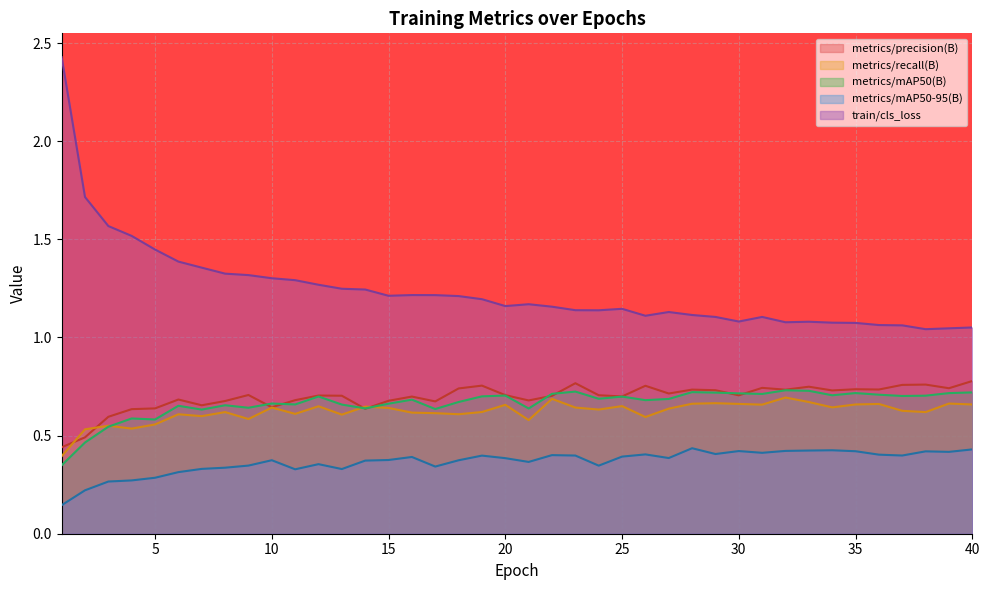

Where is the first local maximum for metrics/mAP50-95(B)?

10